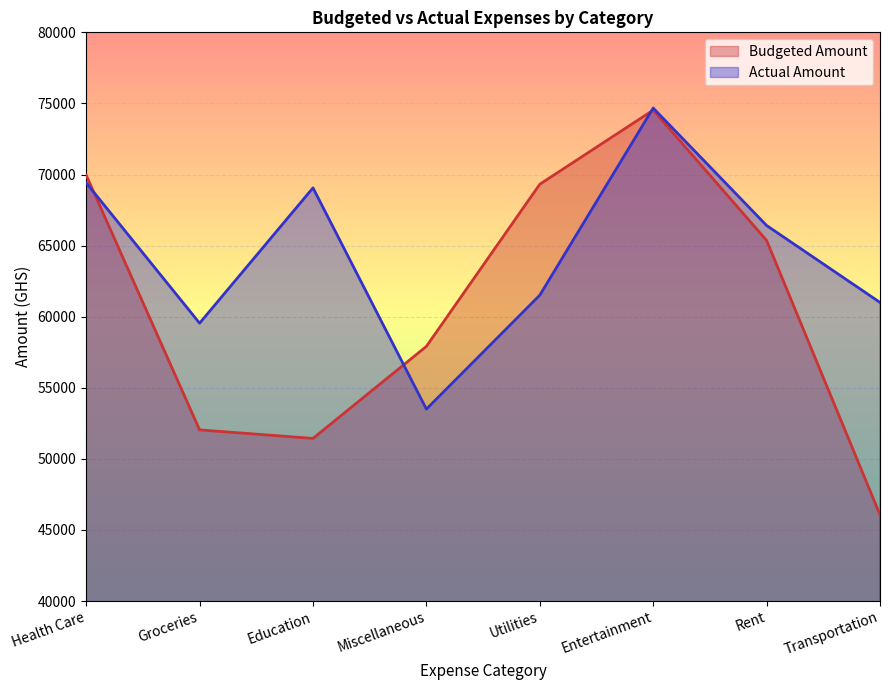

True or false: Actual Amount and Budgeted Amount cross at least once.

True